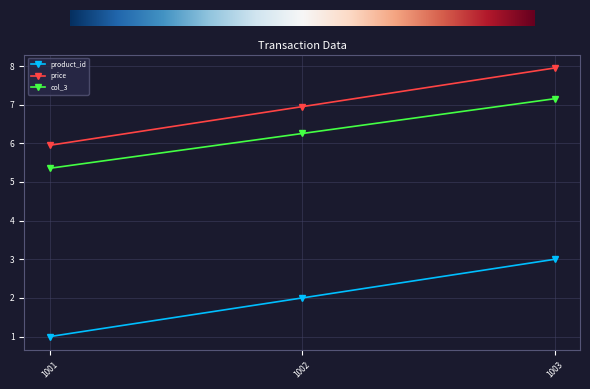

Rank the categories by col_3 value from lowest to highest.

1001, 1002, 1003